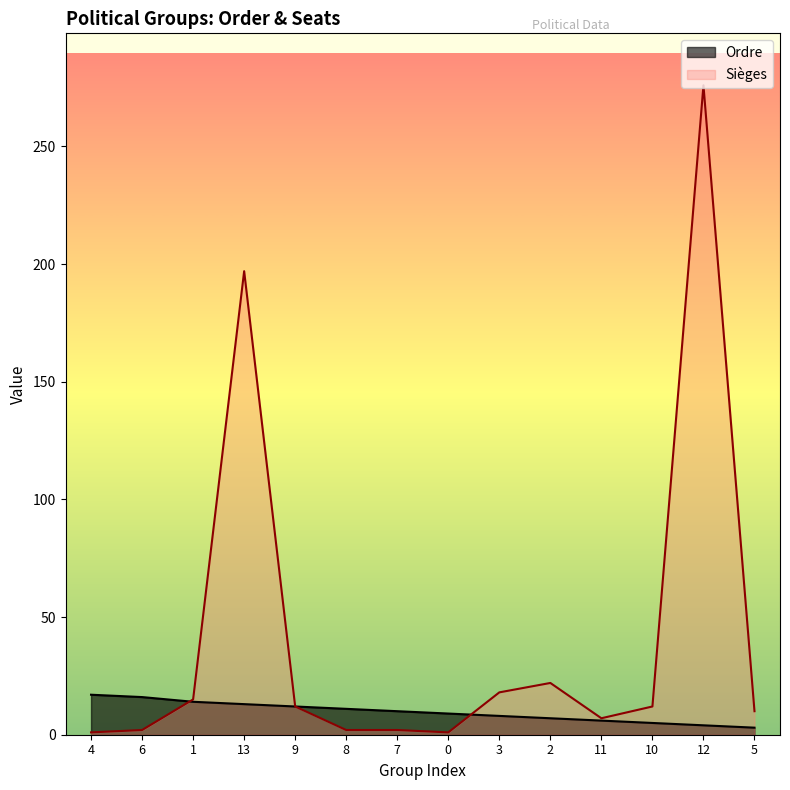

What is the spread (max minus min) of values at 11?

1